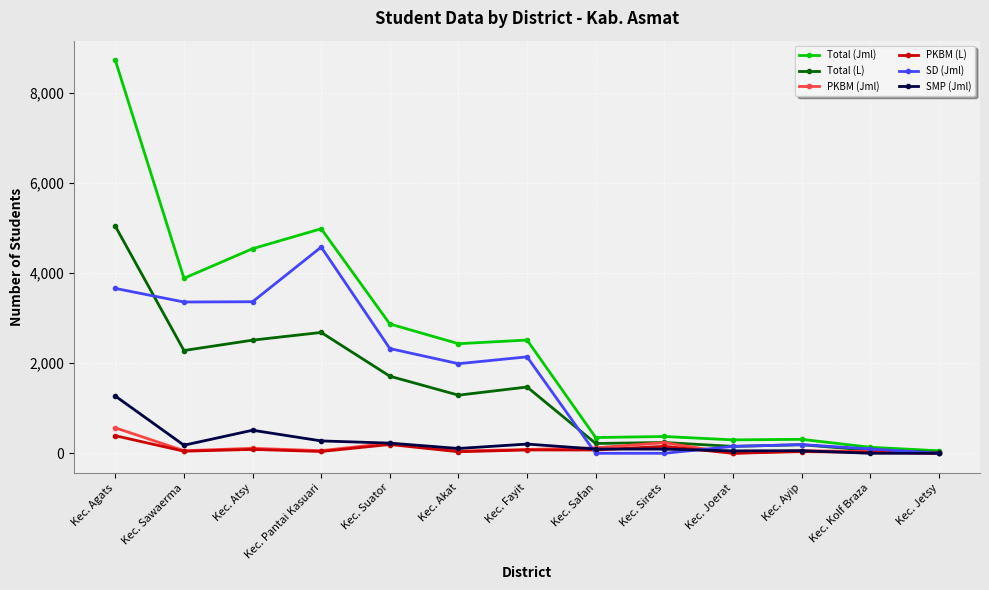

Which category has the highest value in the Total (Jml) series?

Kec. Agats